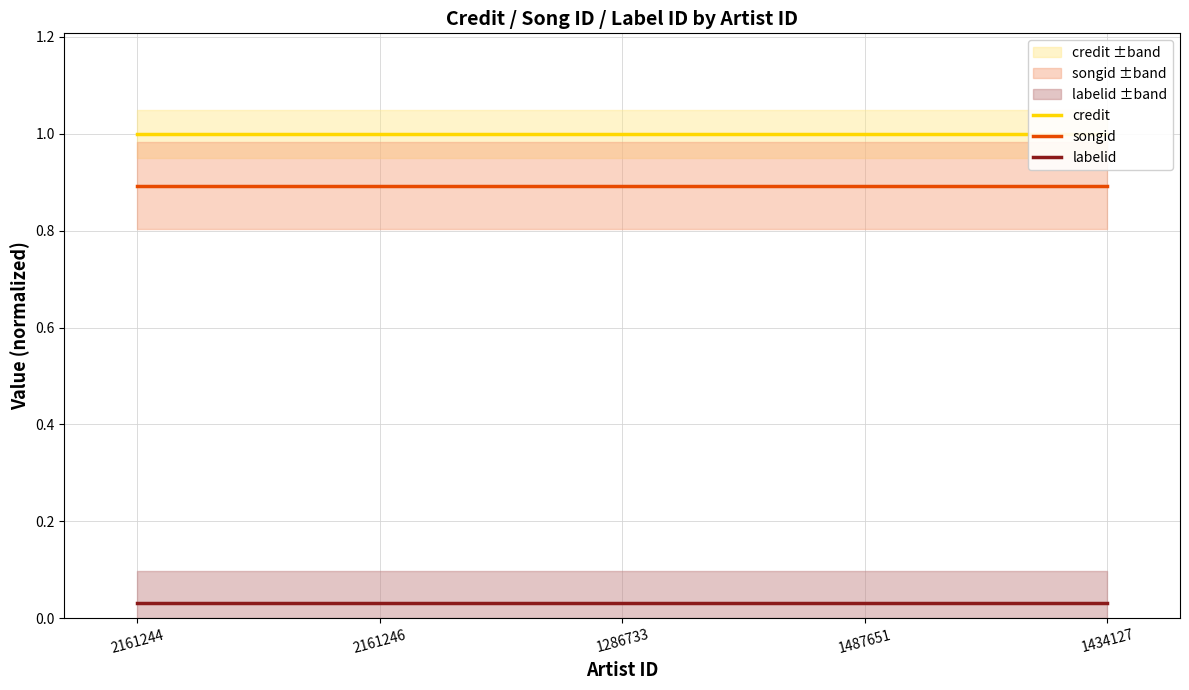

True or false: credit and songid cross at least once.

False